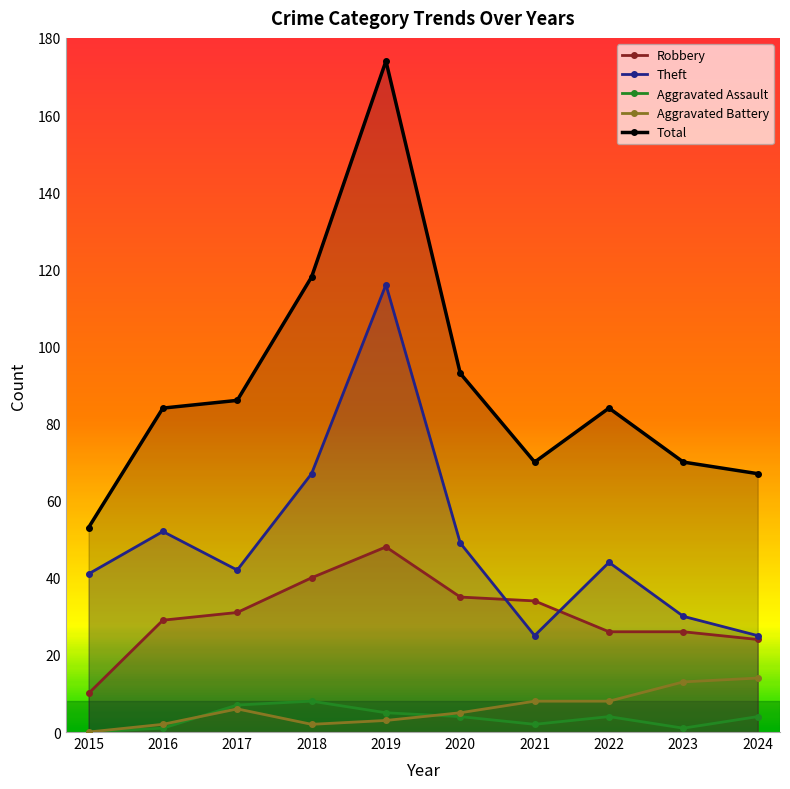

At which label does Aggravated Battery first exceed 6?

2021